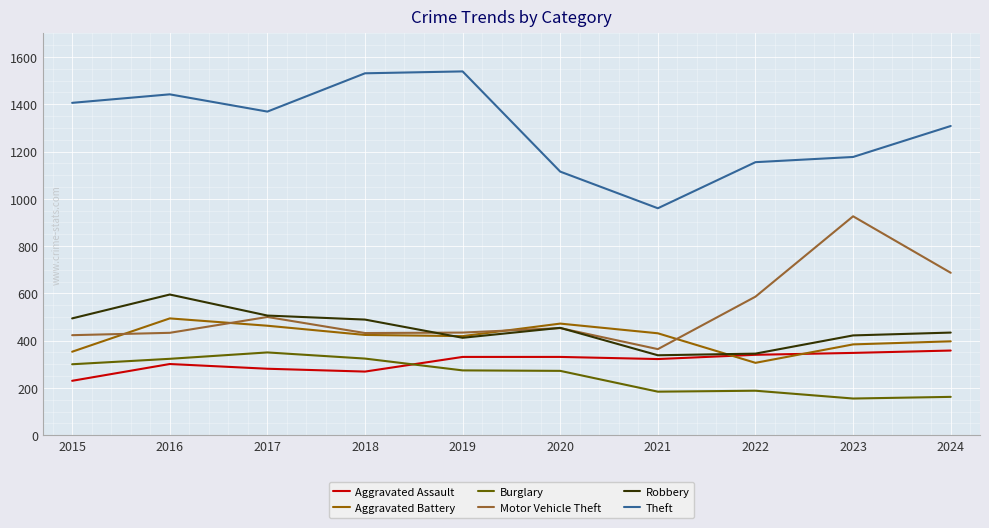

Where is the first local maximum for Theft?

2016